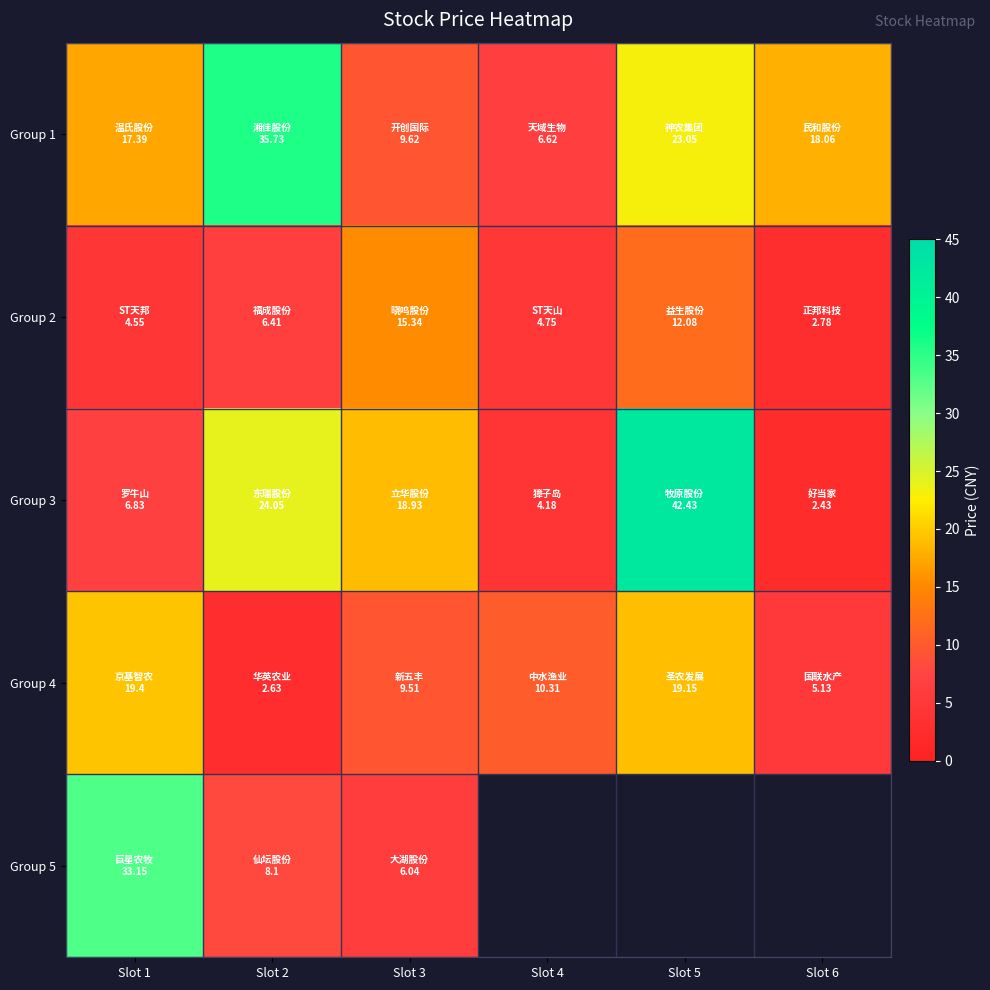

Which series has the largest total across all categories?

Group 1